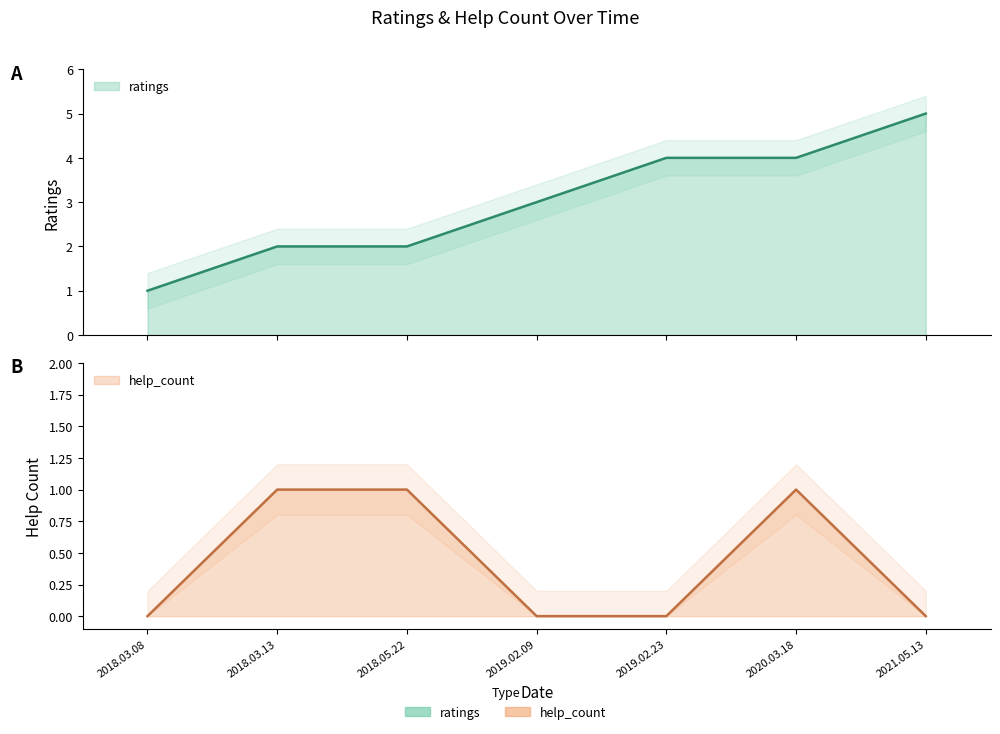

Rank the categories by help_count value from highest to lowest.

2018.03.13, 2018.05.22, 2020.03.18, 2018.03.08, 2019.02.09, 2019.02.23, 2021.05.13